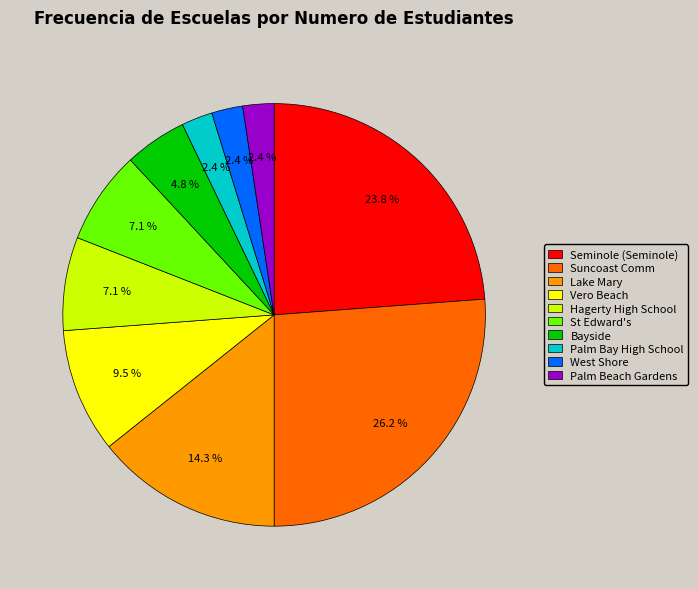

To the nearest percent, what is the combined percentage of Lake Mary and Palm Bay High School?

17%